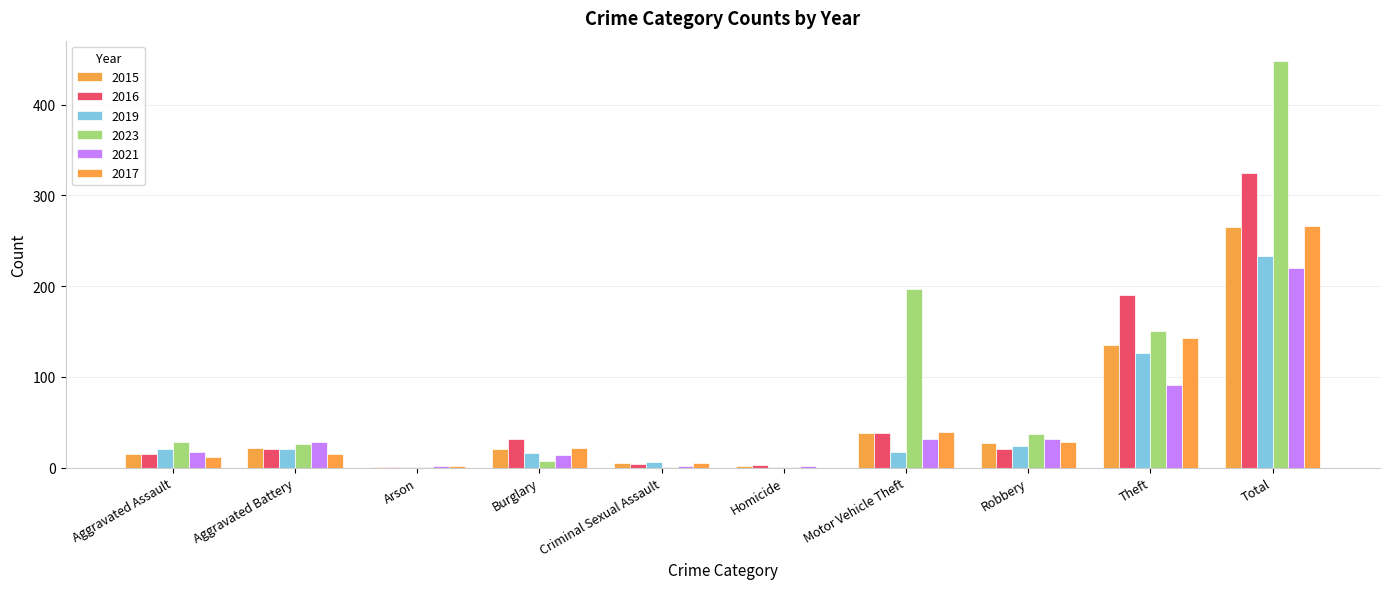

What is the sum of all 2017 values?

532